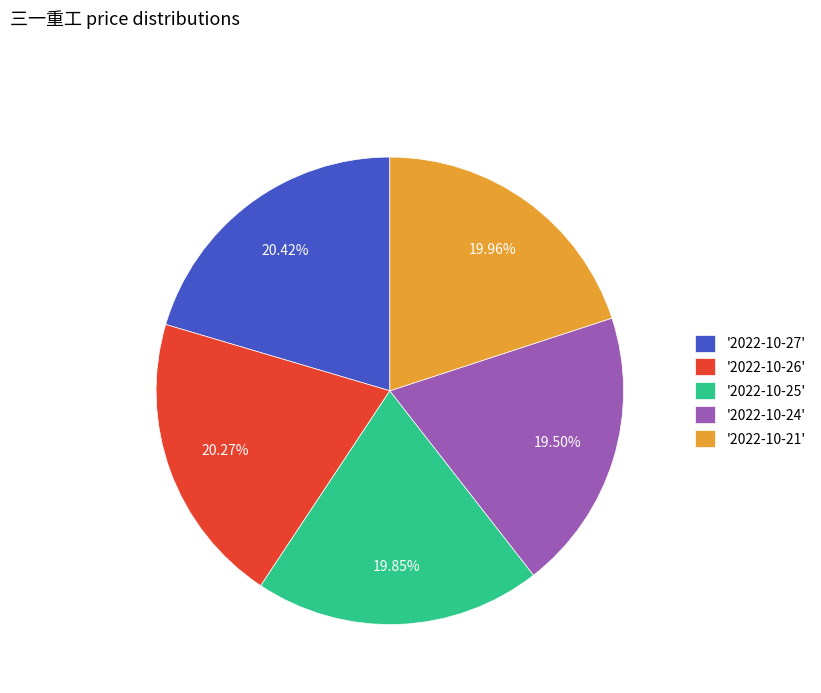

Is there a majority slice in this chart?

No